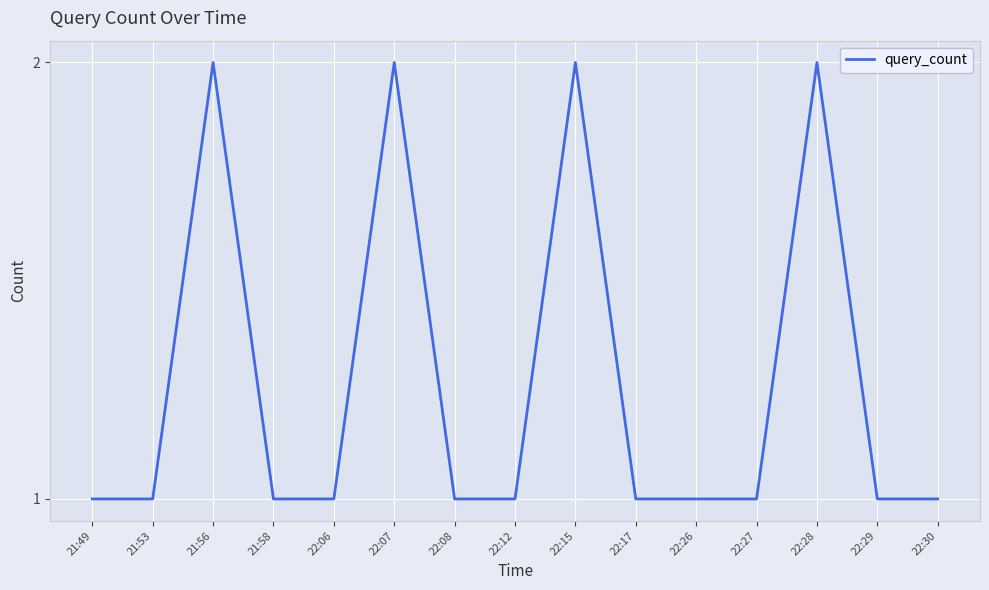

Where is the first local maximum?

21:56